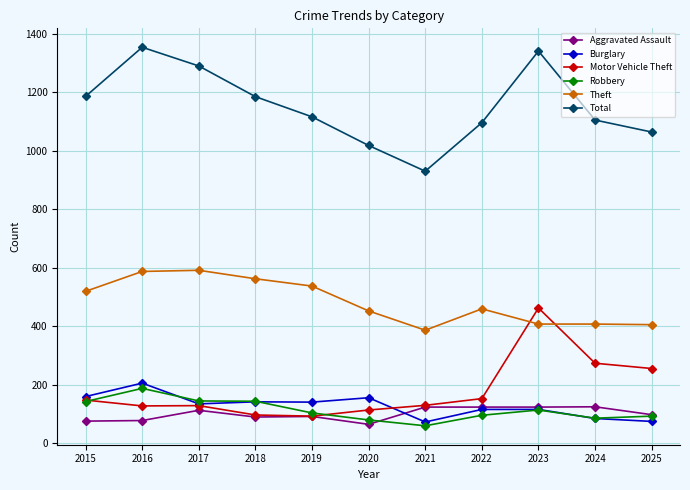

True or false: Theft and Robbery intersect in this chart.

False